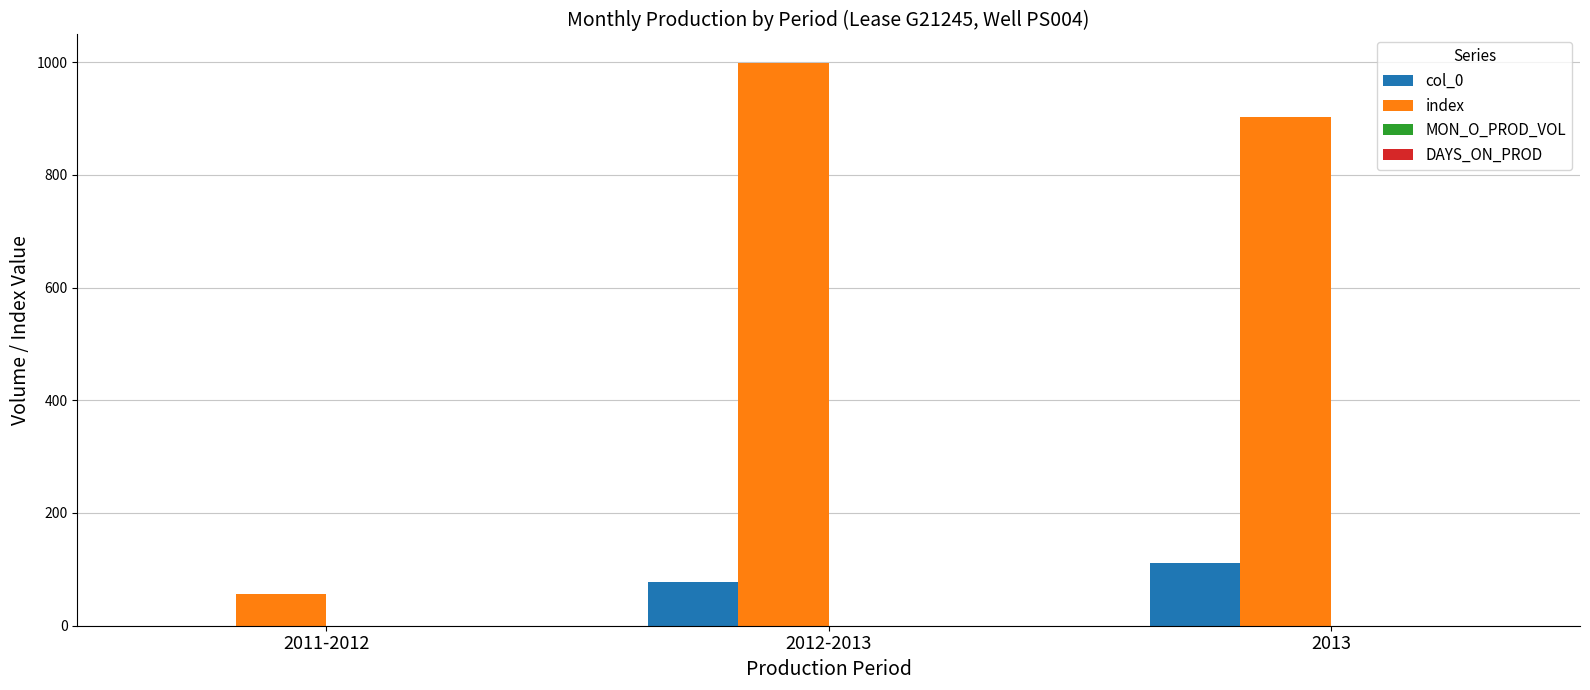

Is the value of col_0 at 2011-2012 greater than the value of index at 2011-2012?

No